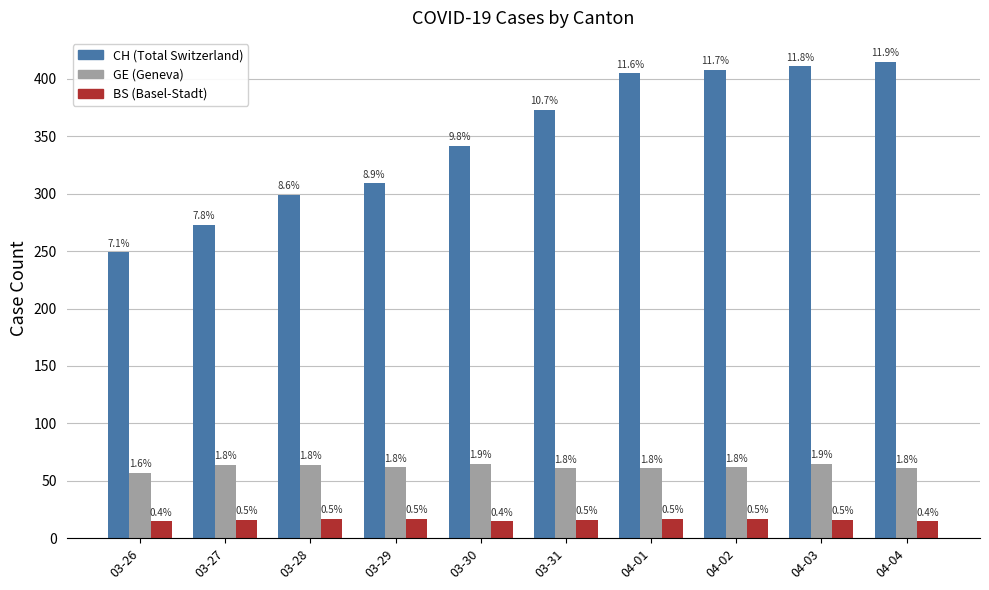

Does the chart contain stacked bars?

No